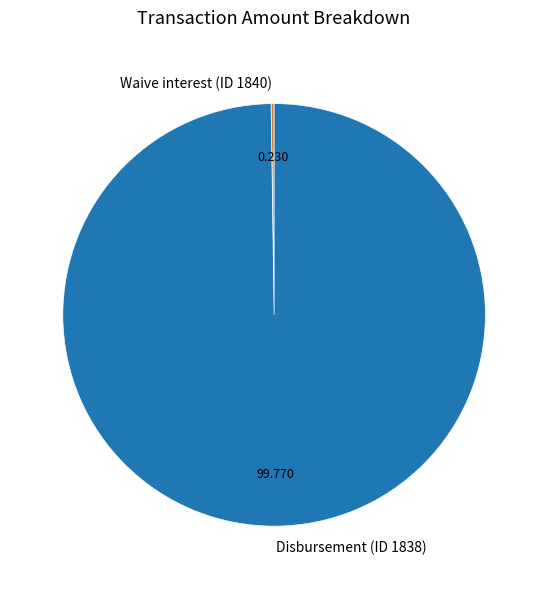

Which slice is the largest?

Disbursement (ID 1838)